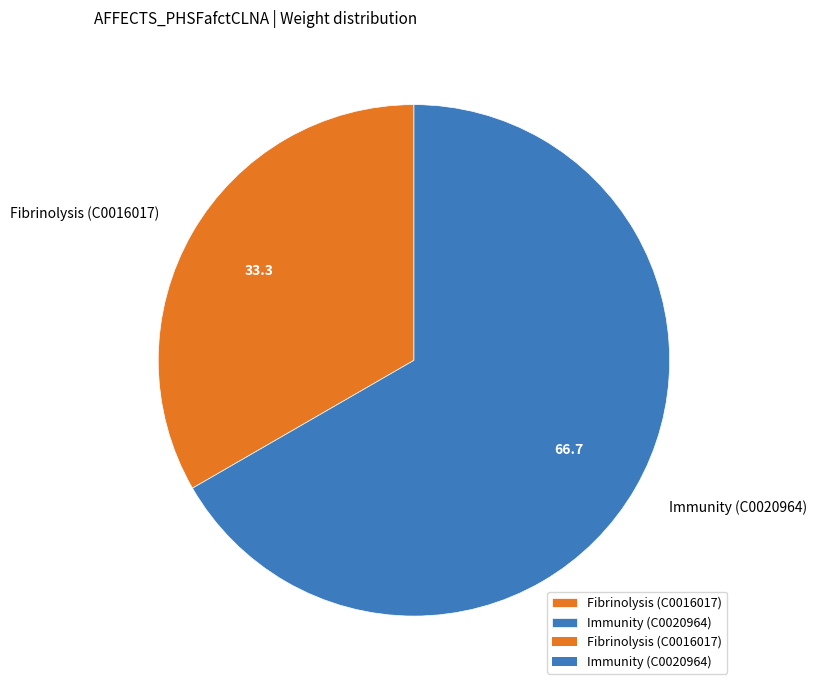

Between Fibrinolysis (C0016017) and Immunity (C0020964), which is larger?

Immunity (C0020964)